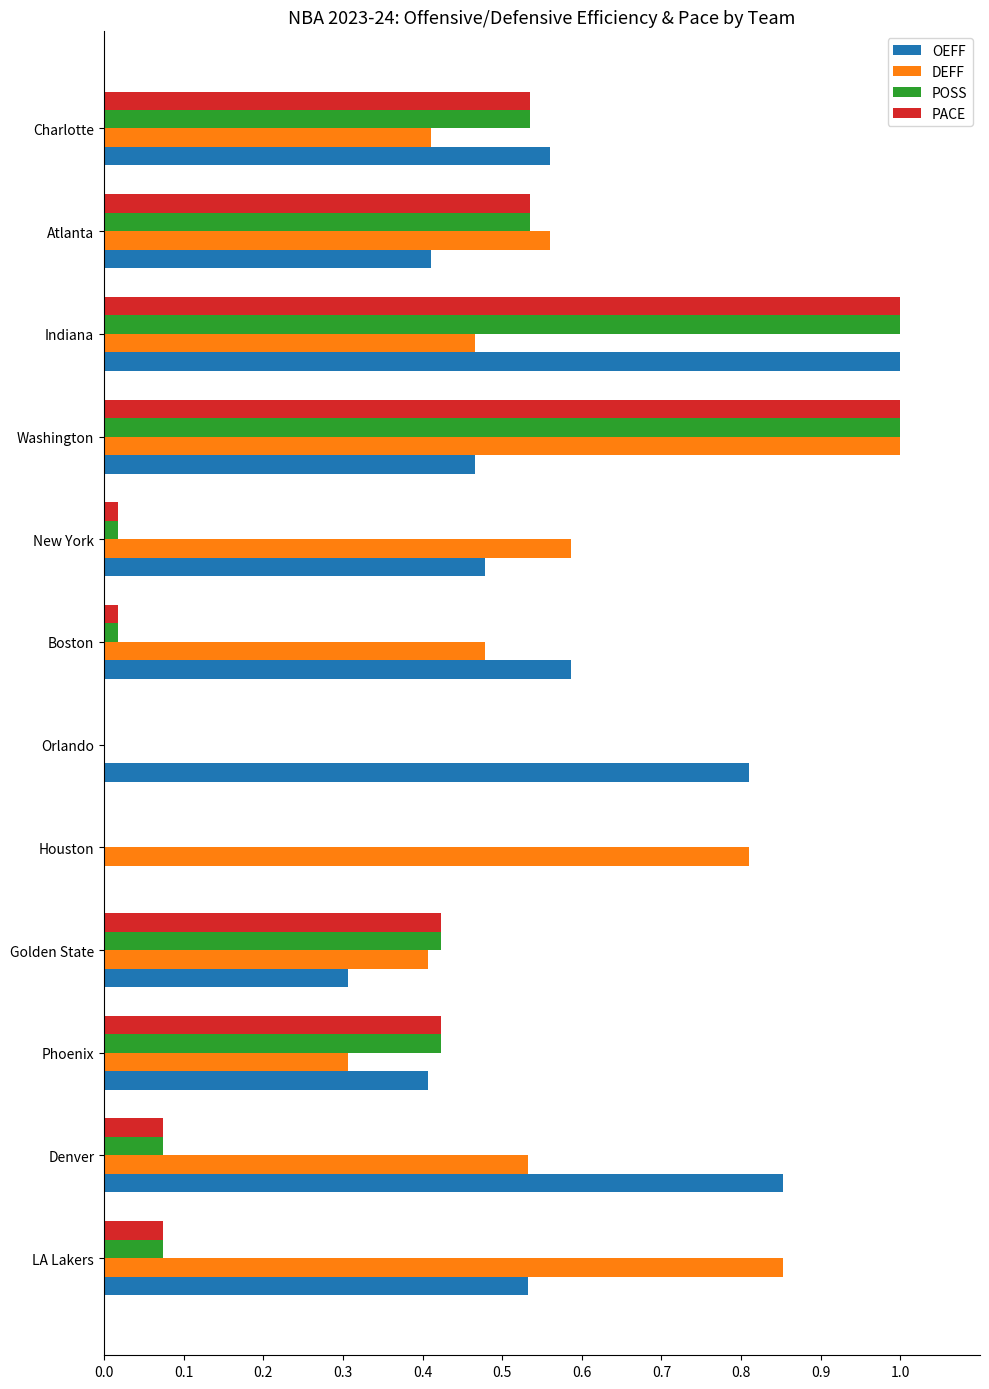

What is the total value across all series at Charlotte?

2.0